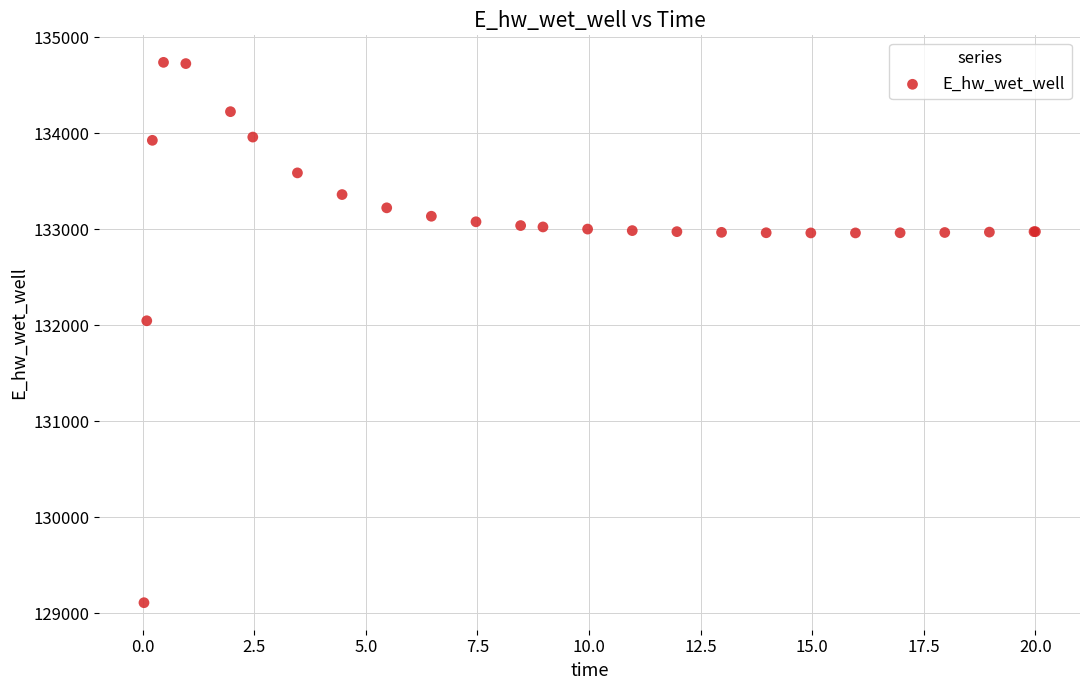

What Y value in the scatter plot is closest to 131923?

132045.9